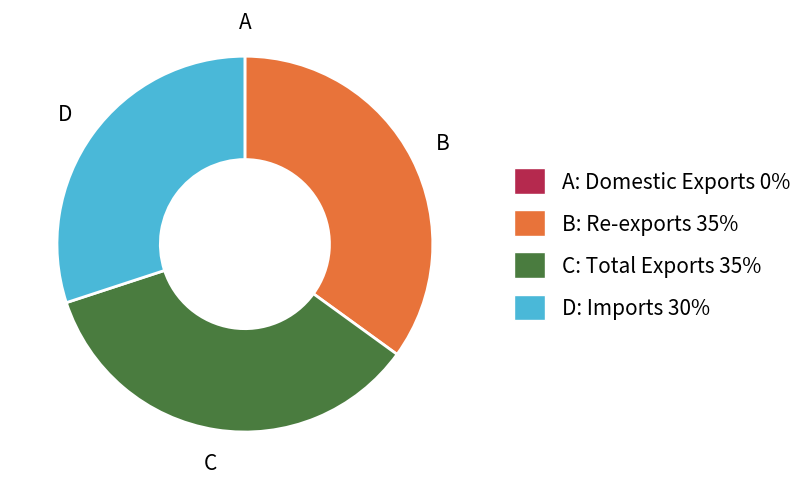

Is the sum of C: Total Exports 35% and D: Imports 30% greater than half?

Yes